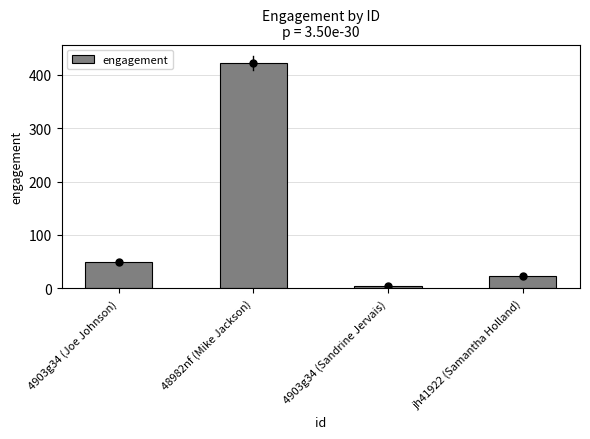

Which label corresponds to the largest value in the chart?

48982nf (Mike Jackson)